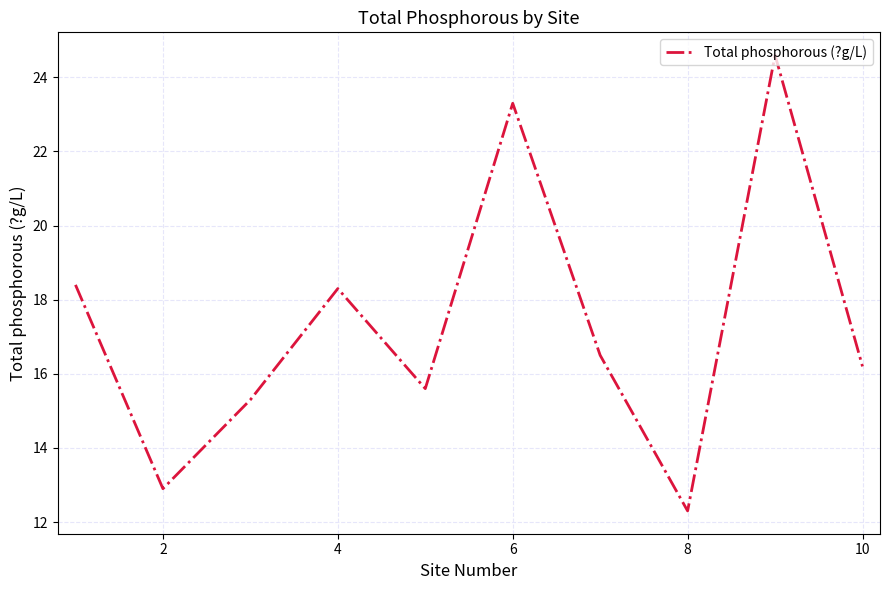

How many interior local peaks (higher than both neighbors) does the data have?

3